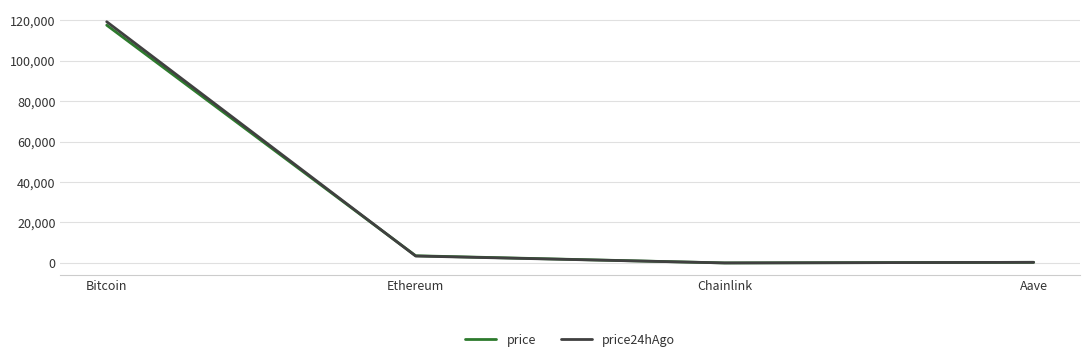

Where does the price24hAgo series first go above 3429?

Bitcoin